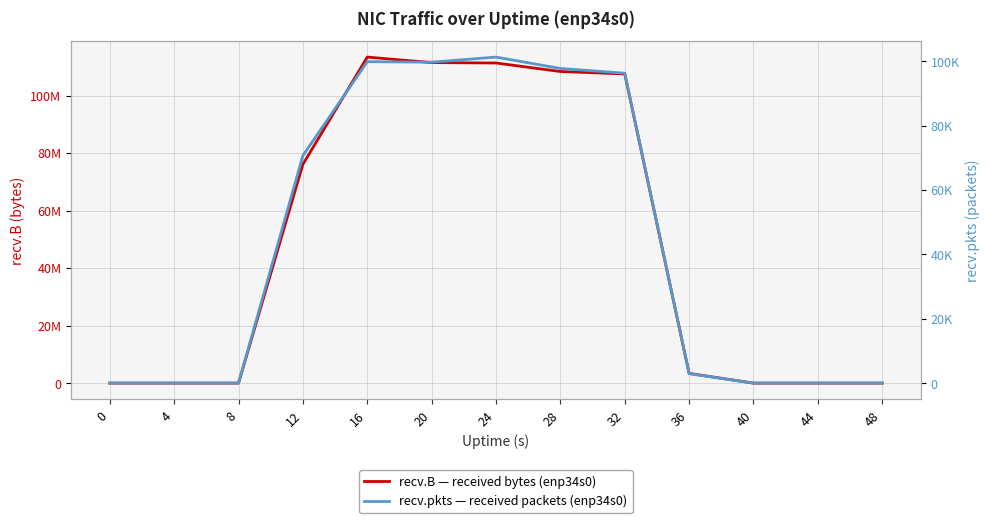

True or false: recv.B — received bytes (enp34s0) has a value of 113363219 at 16.

True